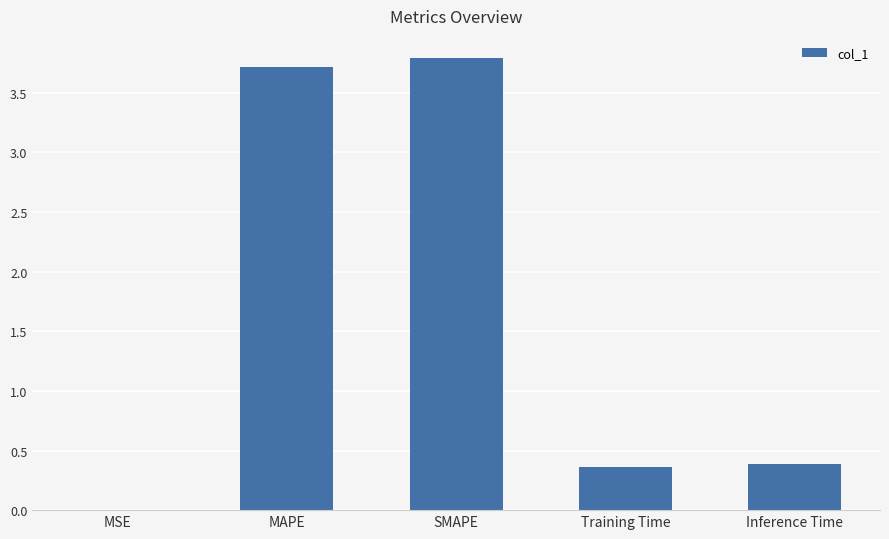

What is the sum of all values?

8.2